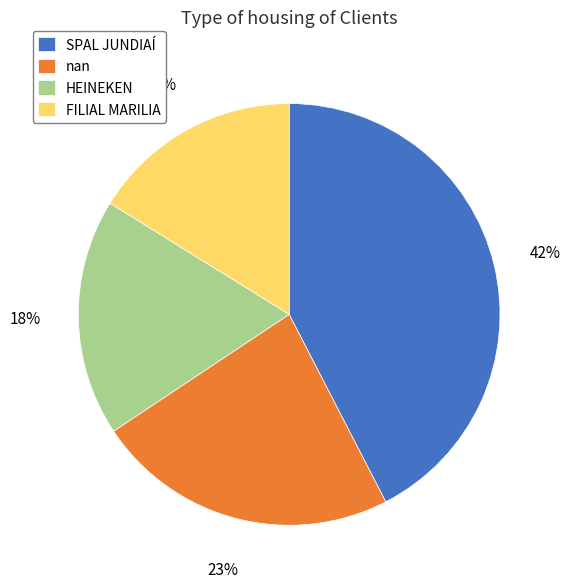

Is there a majority slice in this chart?

No